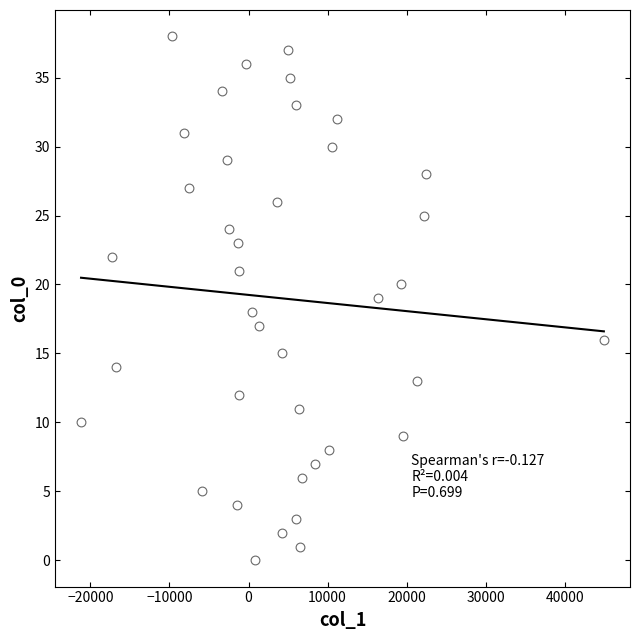

What is the range of Y values (max minus min)?

38